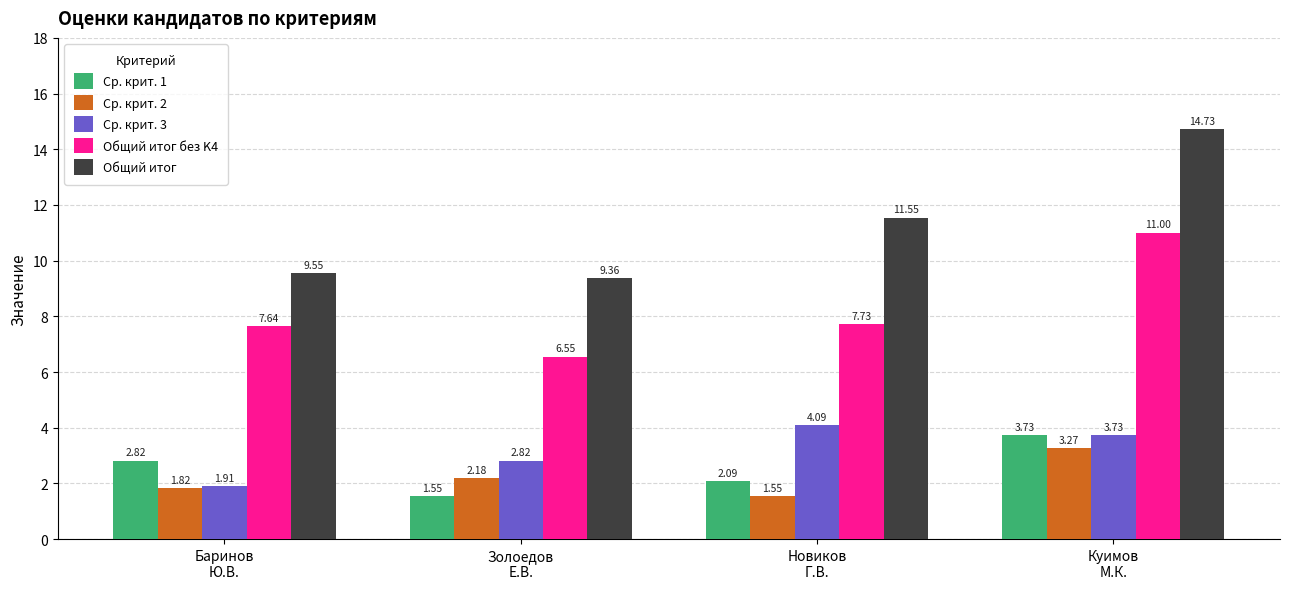

How many data points in Общий итог без K4 are less than 7?

1